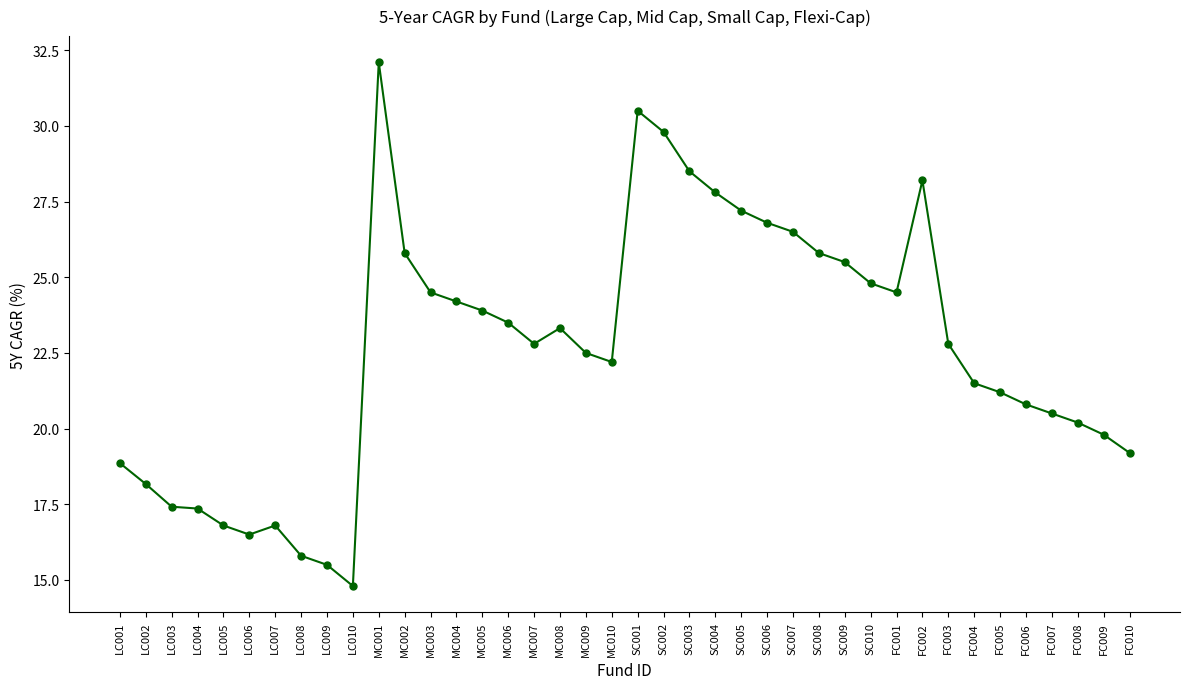

How many lines are shown in the chart?

1